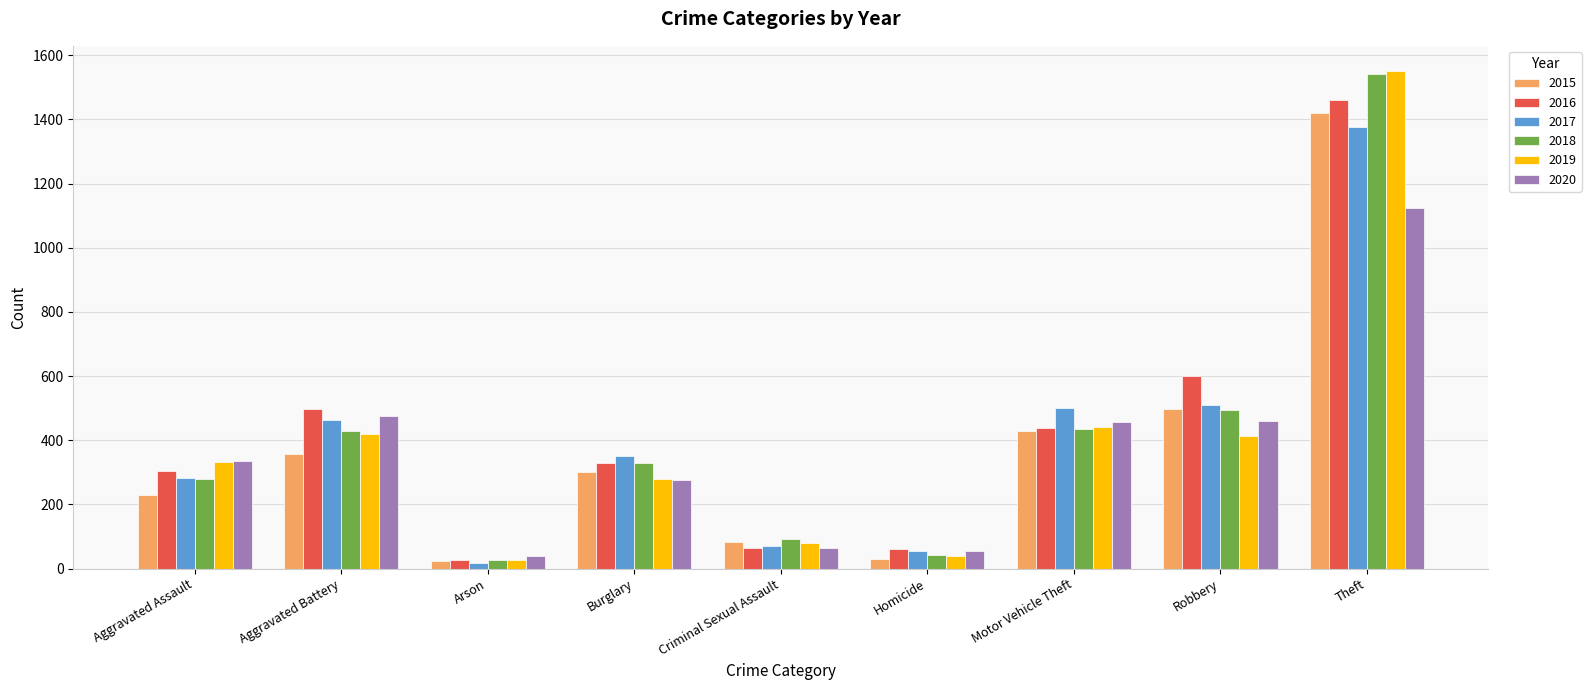

What is the label of the 5th bar from the right?

Criminal Sexual Assault